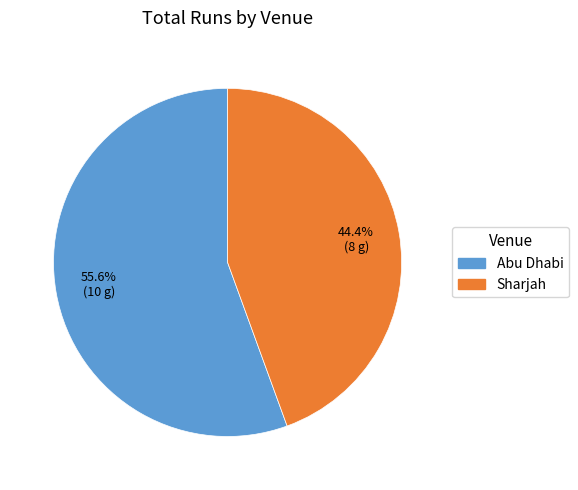

To the nearest percent, what is the difference between the largest and smallest slice percentages?

11%